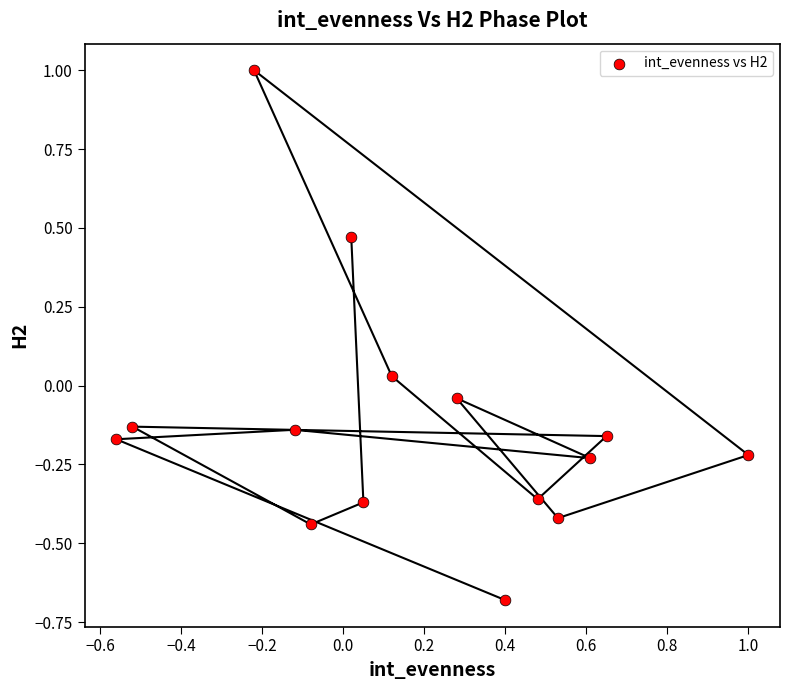

What is the range of Y values (max minus min)?

1.7